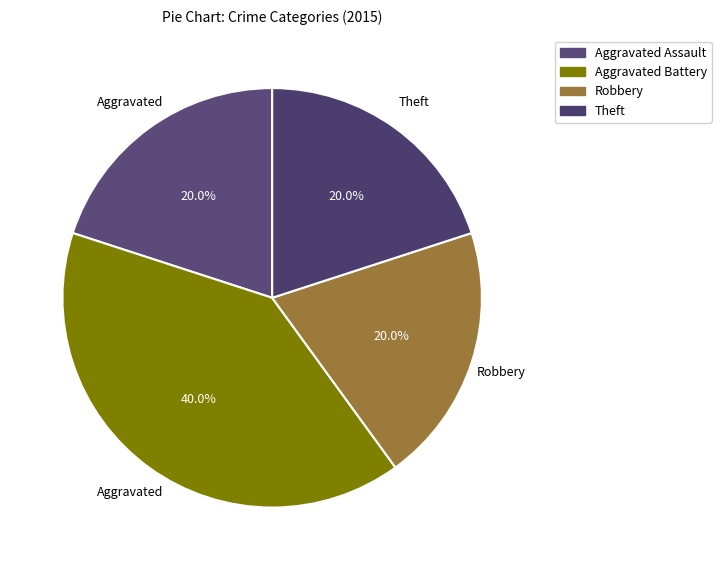

How many slices are in this pie chart?

4